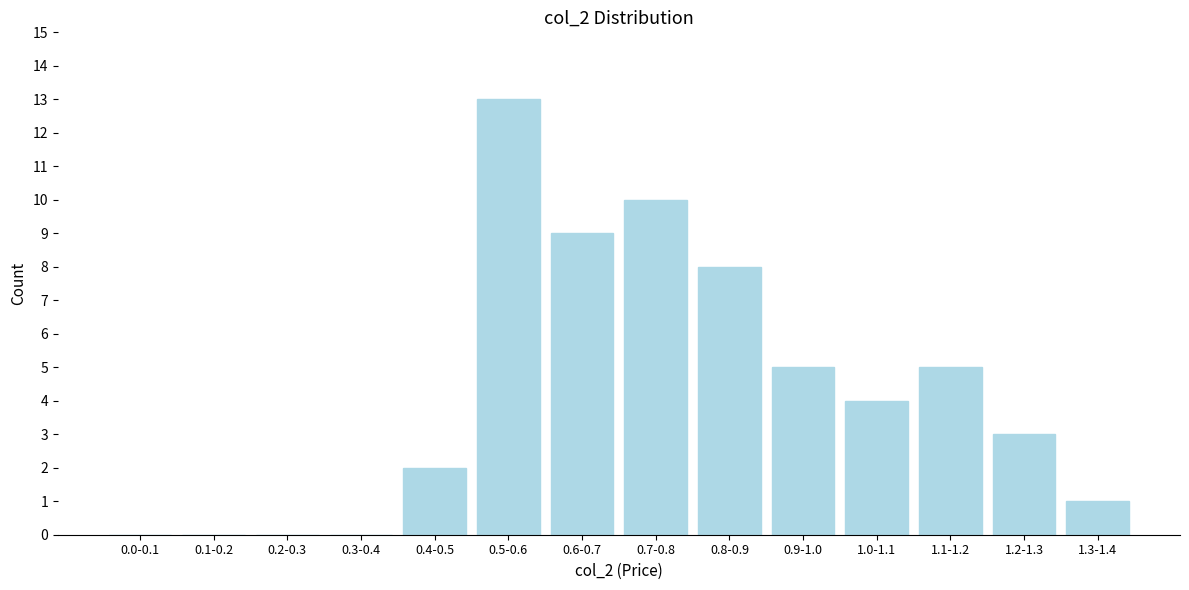

Reading left to right, what are all the values shown in this chart?

0.0-0.1=0	0.1-0.2=0	0.2-0.3=0	0.3-0.4=0	0.4-0.5=2	0.5-0.6=13	0.6-0.7=9	0.7-0.8=10	0.8-0.9=8	0.9-1.0=5	1.0-1.1=4	1.1-1.2=5	1.2-1.3=3	1.3-1.4=1